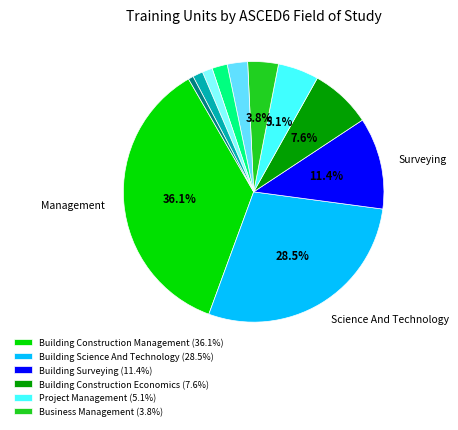

Is there any slice that represents more than half of the pie?

No